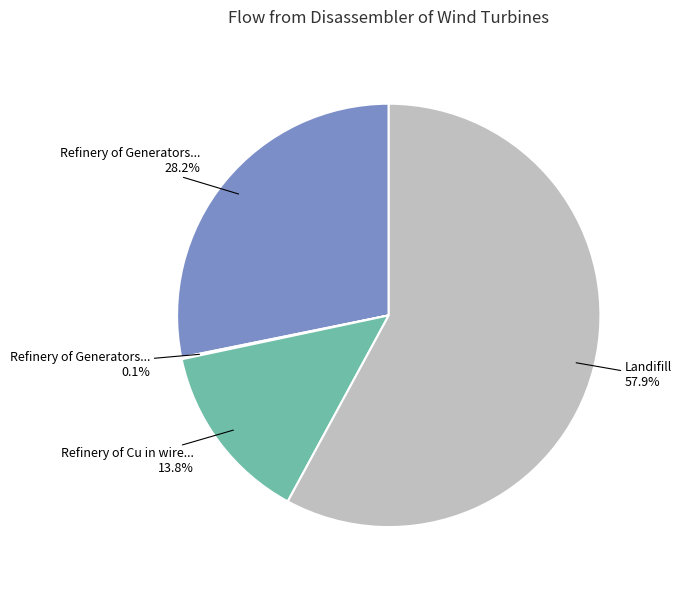

Is there any slice that represents more than half of the pie?

Yes